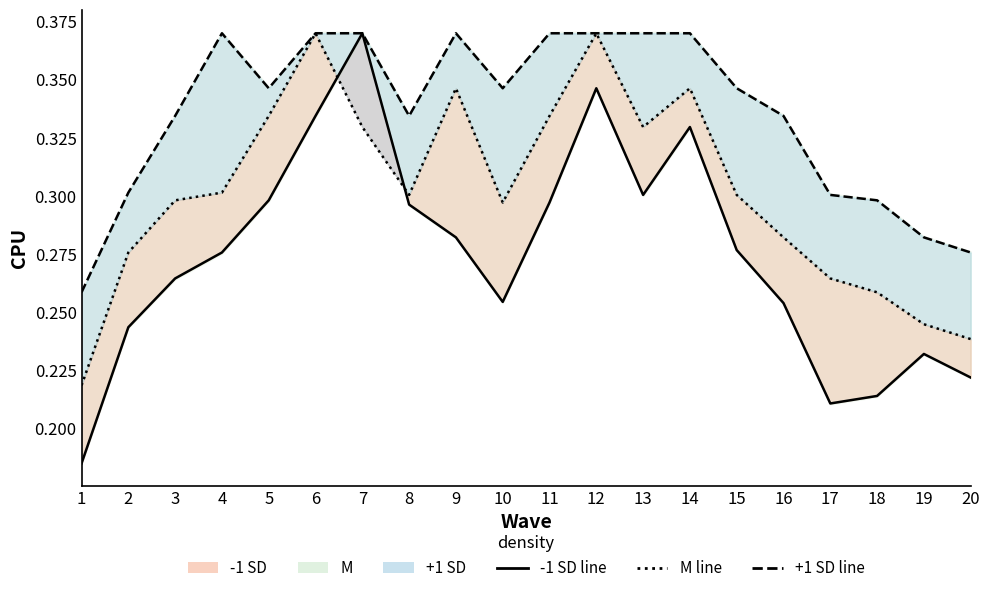

Reading left to right, list all the values displayed in this chart.

-1 SD line: 0.2	0.2	0.3	0.3	0.3	0.3	0.4	0.3	0.3	0.3	0.3	0.3	0.3	0.3	0.3	0.3	0.2	0.2	0.2	0.2
M: 0.2	0.3	0.3	0.3	0.3	0.4	0.3	0.3	0.3	0.3	0.3	0.4	0.3	0.3	0.3	0.3	0.3	0.3	0.2	0.2
+1 SD line: 0.3	0.3	0.3	0.4	0.3	0.4	0.4	0.3	0.4	0.3	0.4	0.4	0.4	0.4	0.3	0.3	0.3	0.3	0.3	0.3